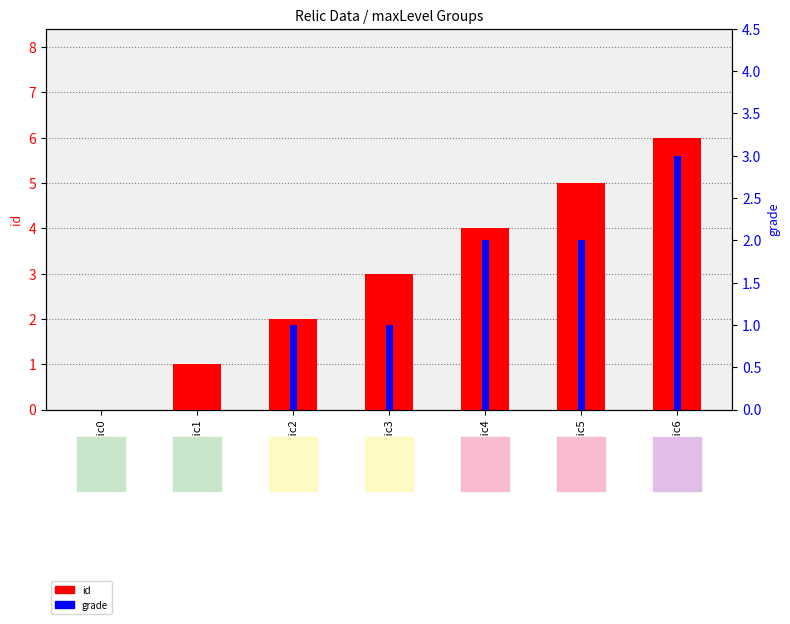

List the series in order of their overall mean, lowest first.

grade, id